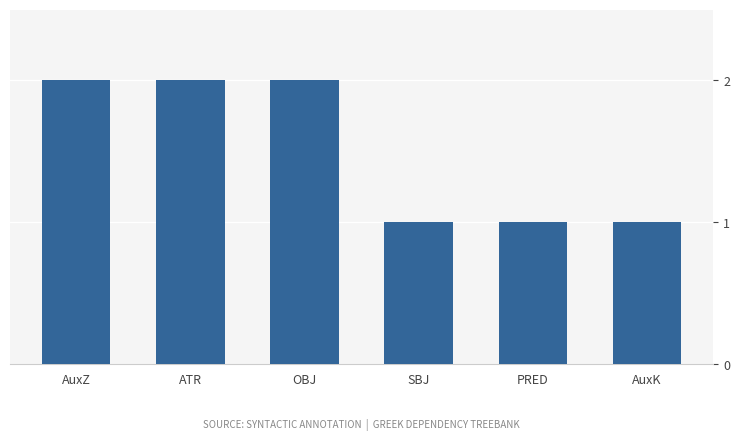

What is the difference between the second highest and second lowest values?

1